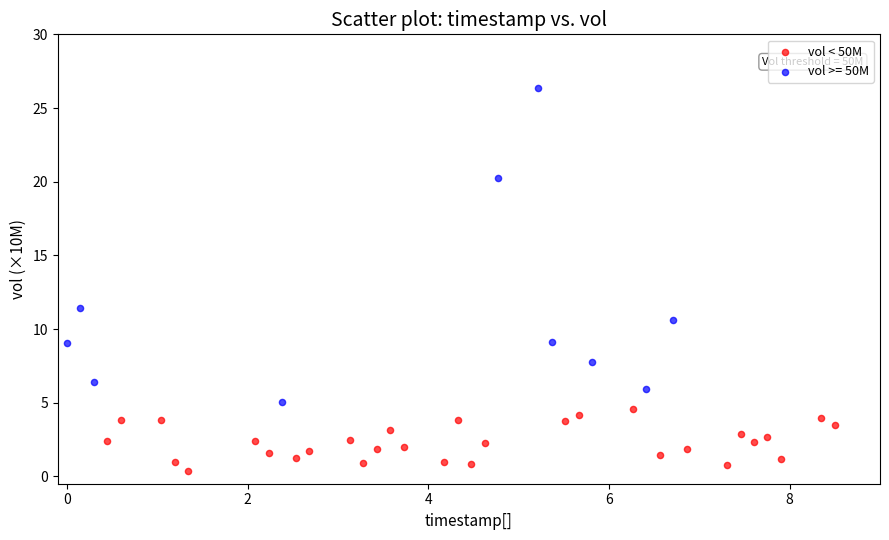

Which series contains the highest Y value?

vol >= 50M